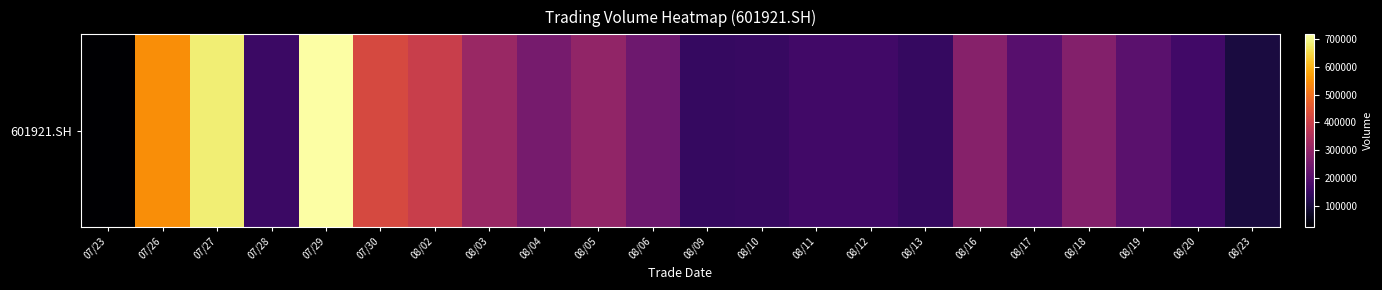

What is the difference between the maximum and minimum values?

694532.1